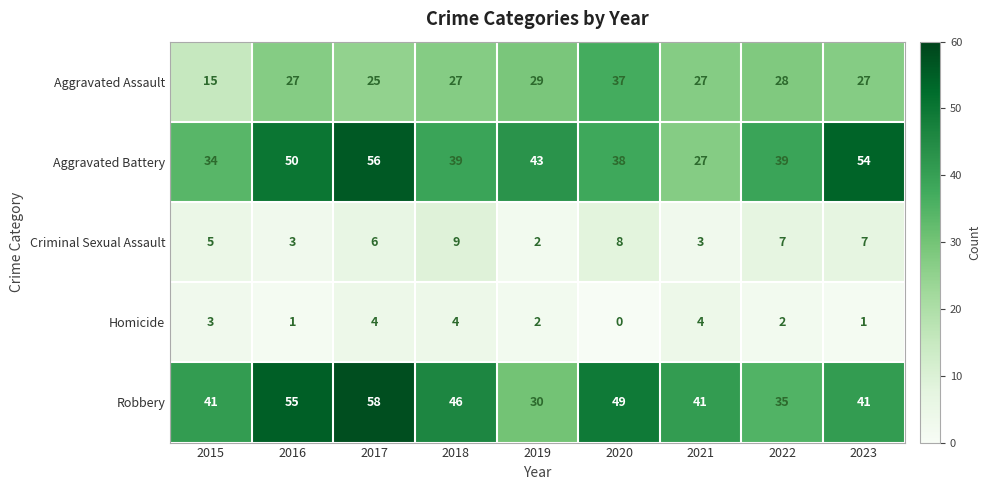

What is the difference between the highest and lowest values at 2018?

42